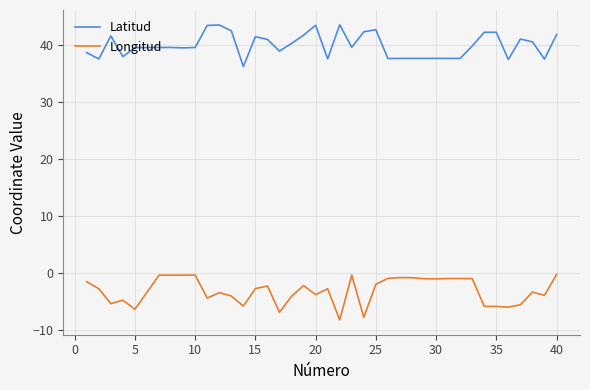

What is the maximum value shown in the chart?

43.5